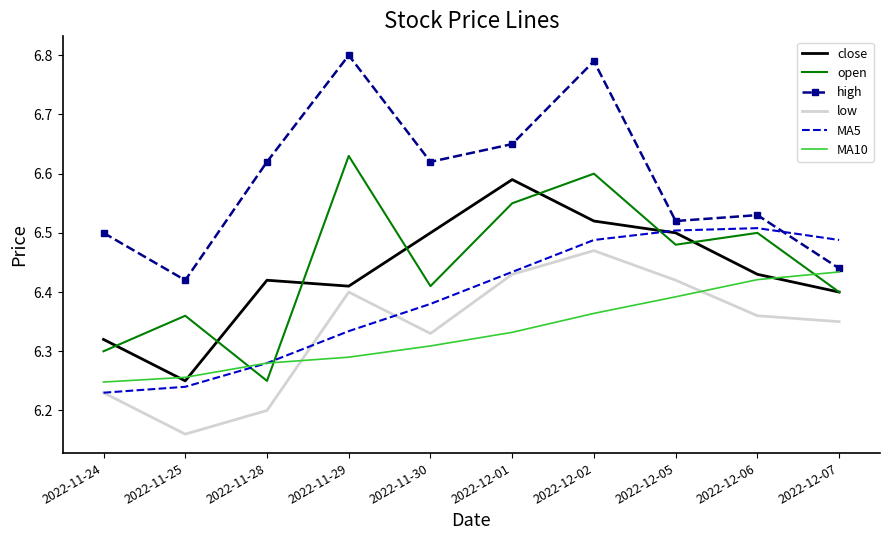

What is the sum of all MA5 values?

63.9